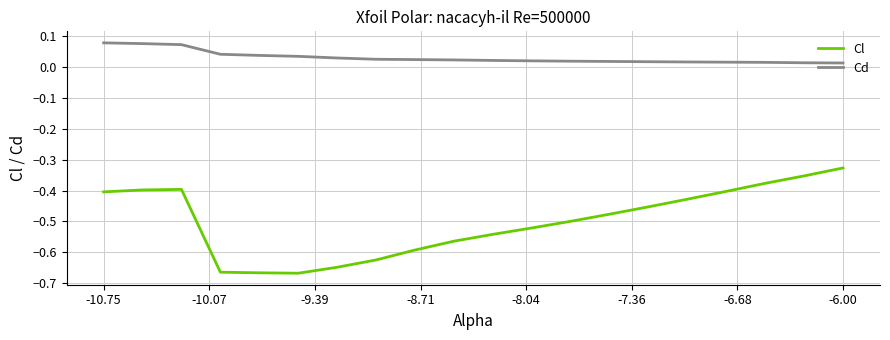

True or false: Cl and Cd cross at least once.

False